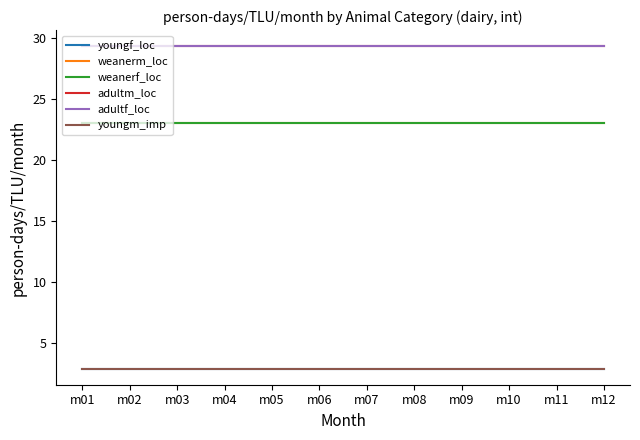

Does the chart have visible grid lines?

No